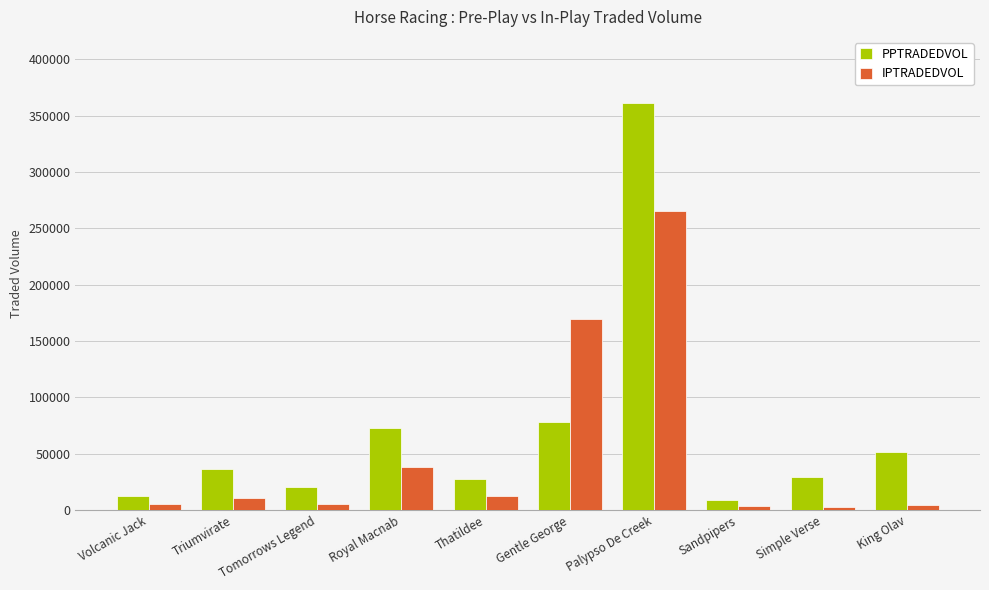

What is the total value across all series at Palypso De Creek?

627135.2